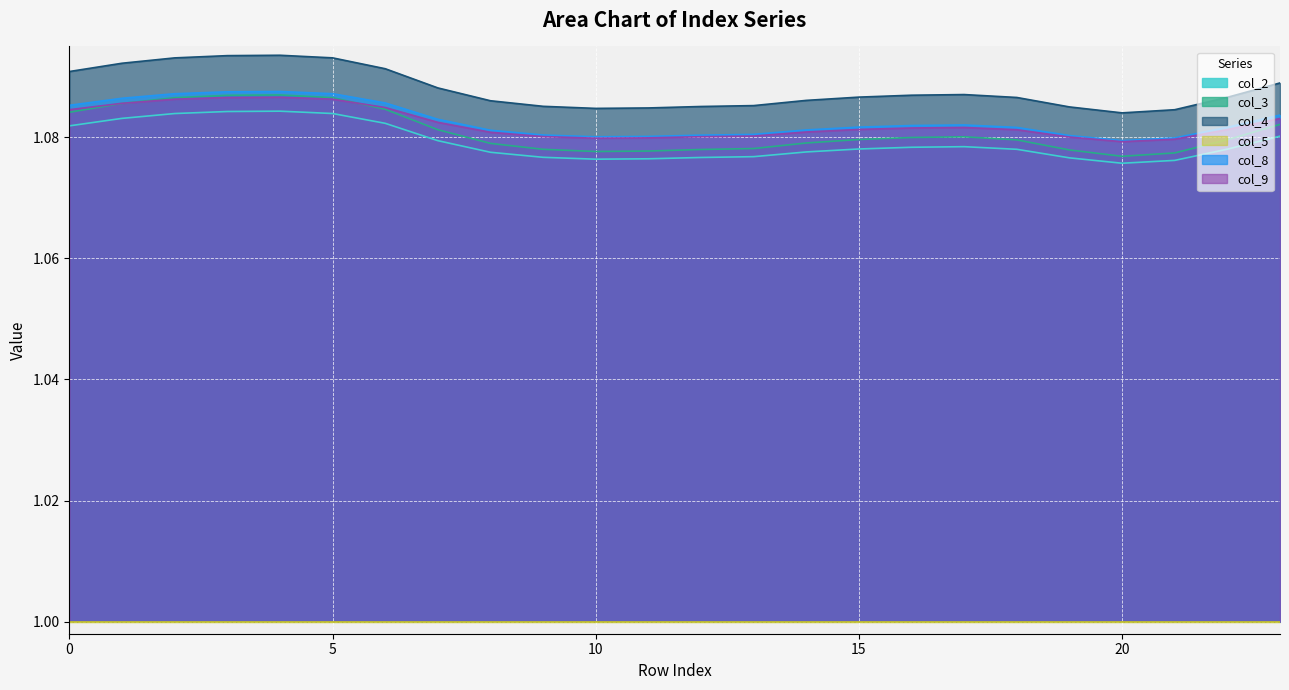

What is the highest value of the col_9 series?

1.1